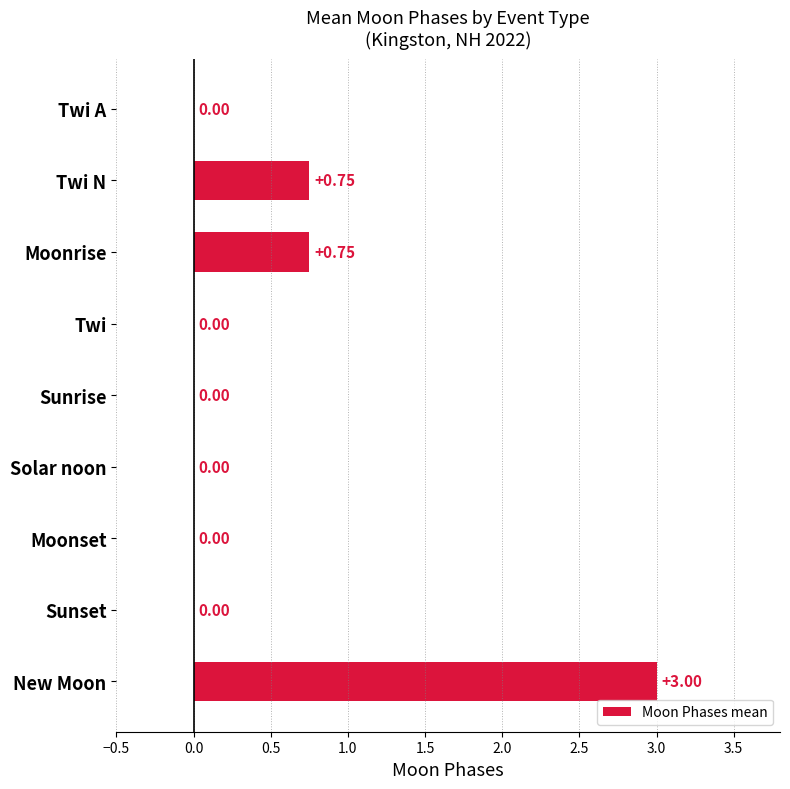

Between New Moon and Sunset, which is larger?

New Moon